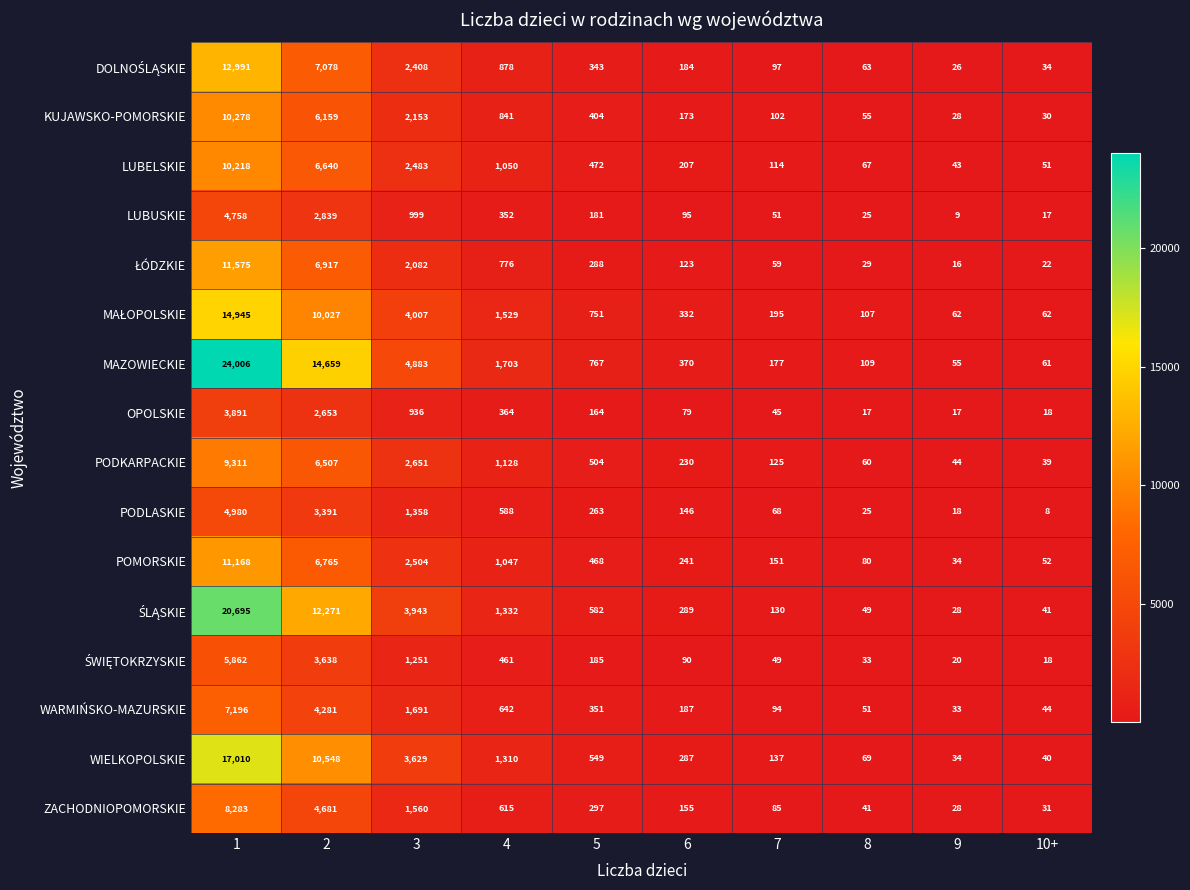

Which series changed the most between 2 and 7?

MAZOWIECKIE